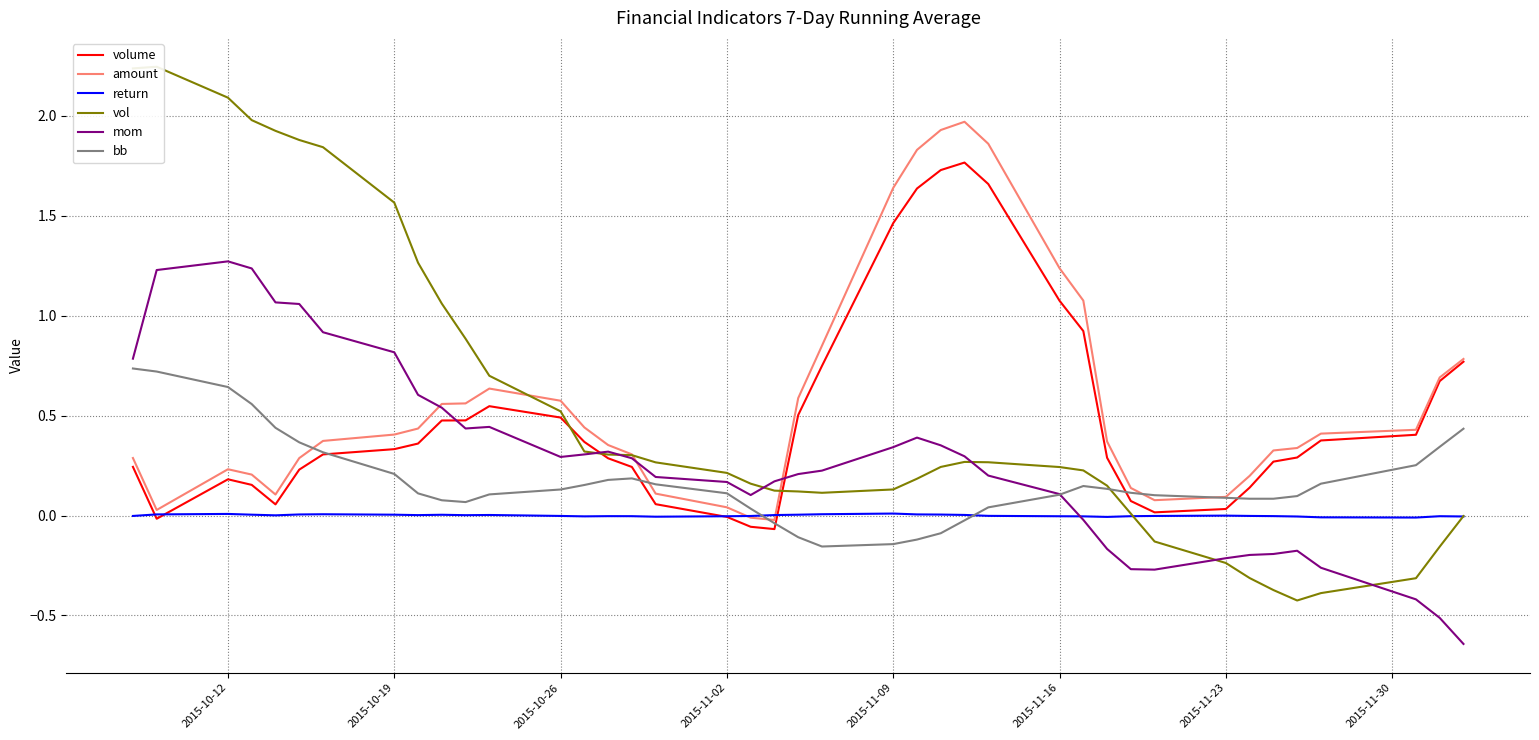

What are all the series names shown in the legend?

volume, amount, return, vol, mom, bb